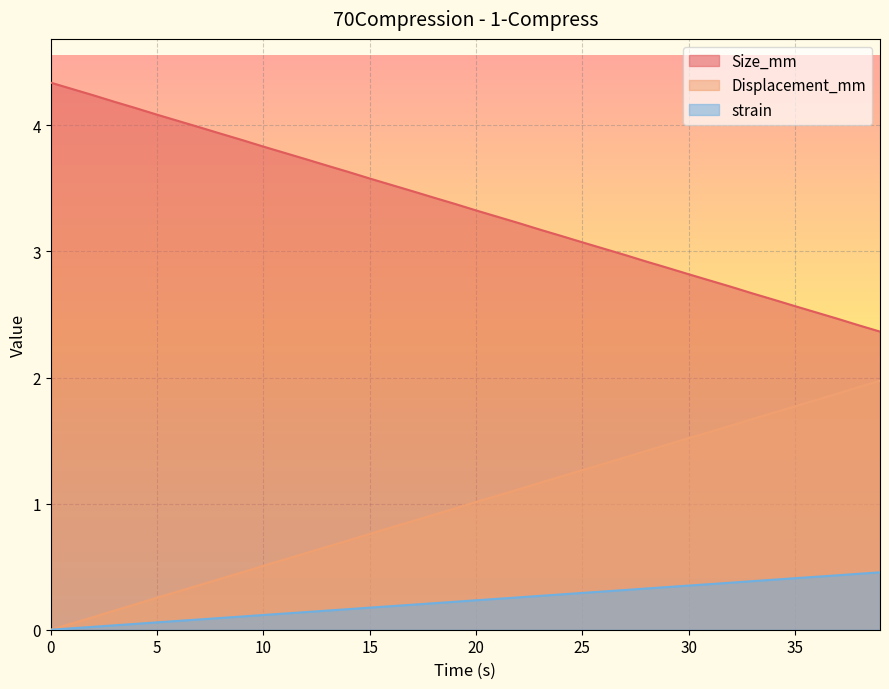

What is the label of the 37th point from the left?

36.0